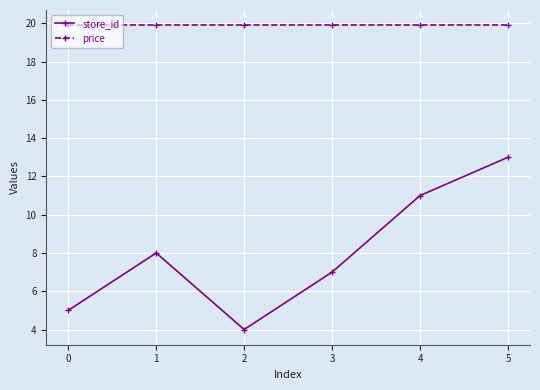

True or false: price has a value of 7.7 at 2.

False